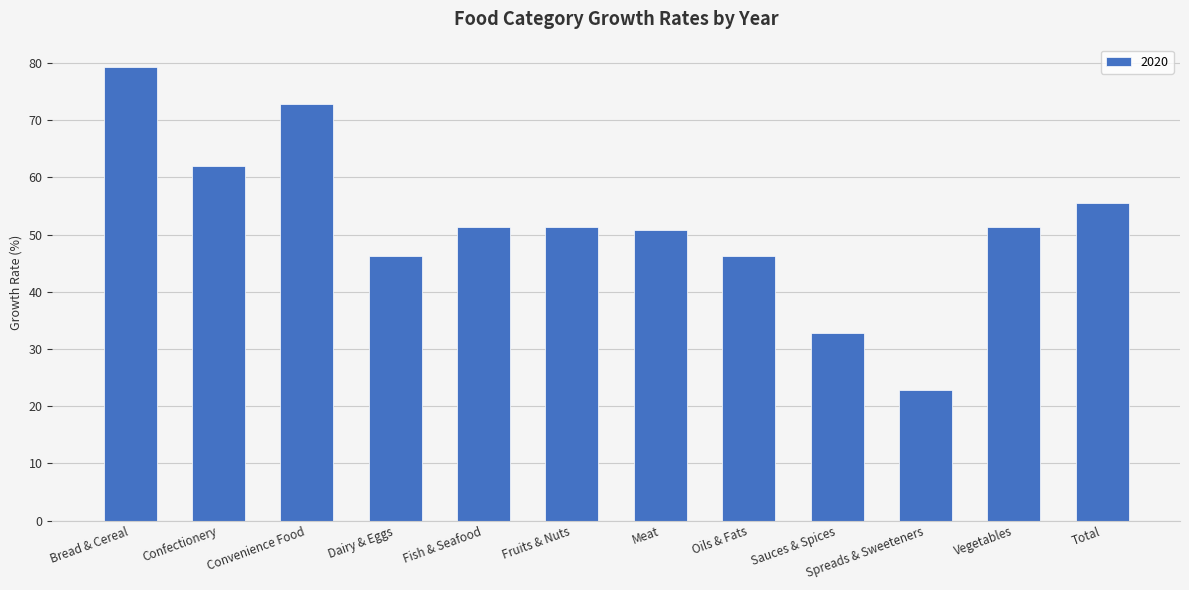

How many bars are there in total?

12